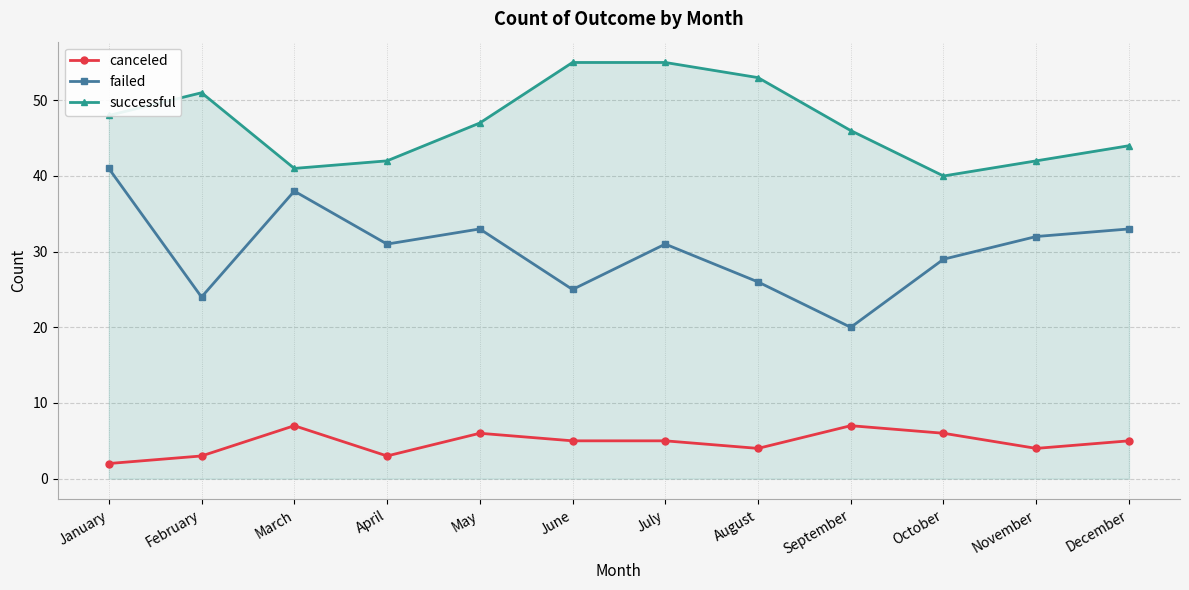

At which label does canceled first exceed 5?

March